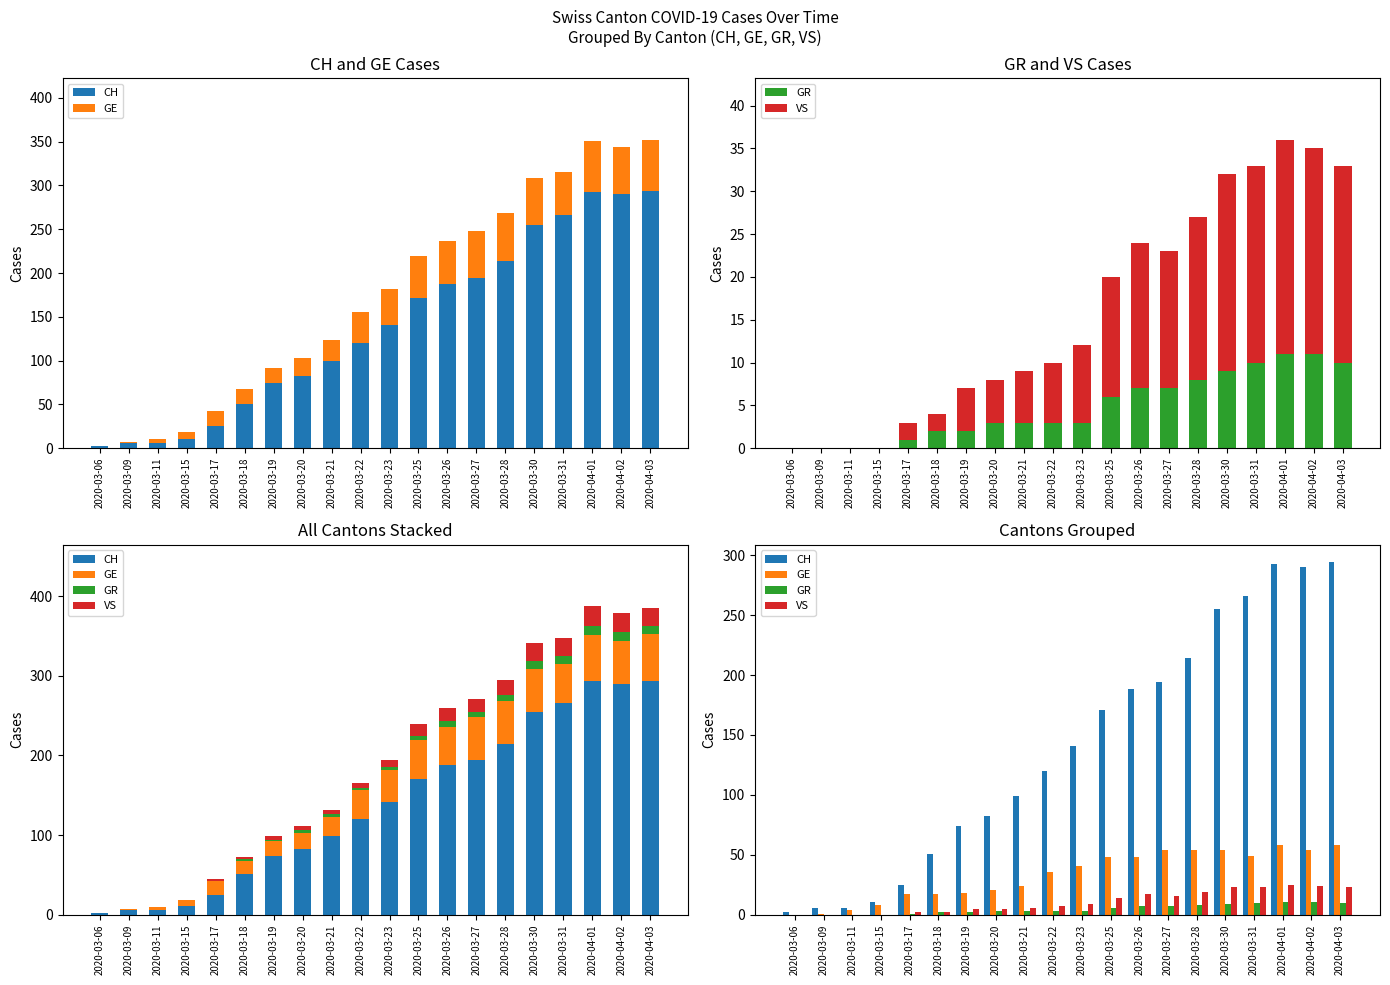

List the series in order of their peak value, lowest first.

GR, VS, GE, CH